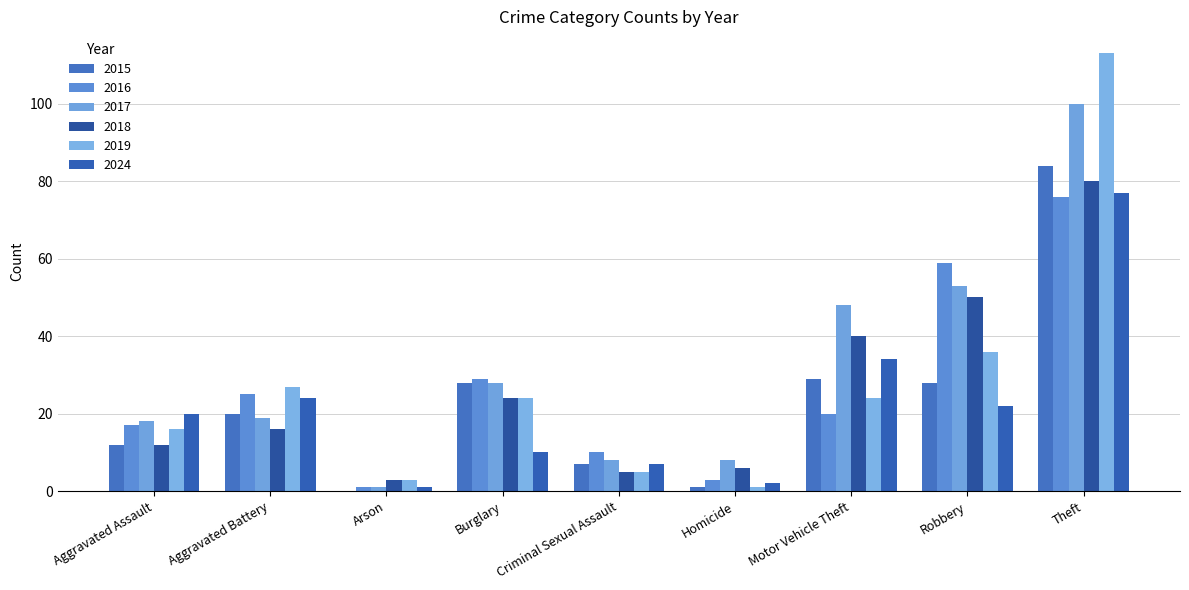

How many categories are shown in the chart?

9